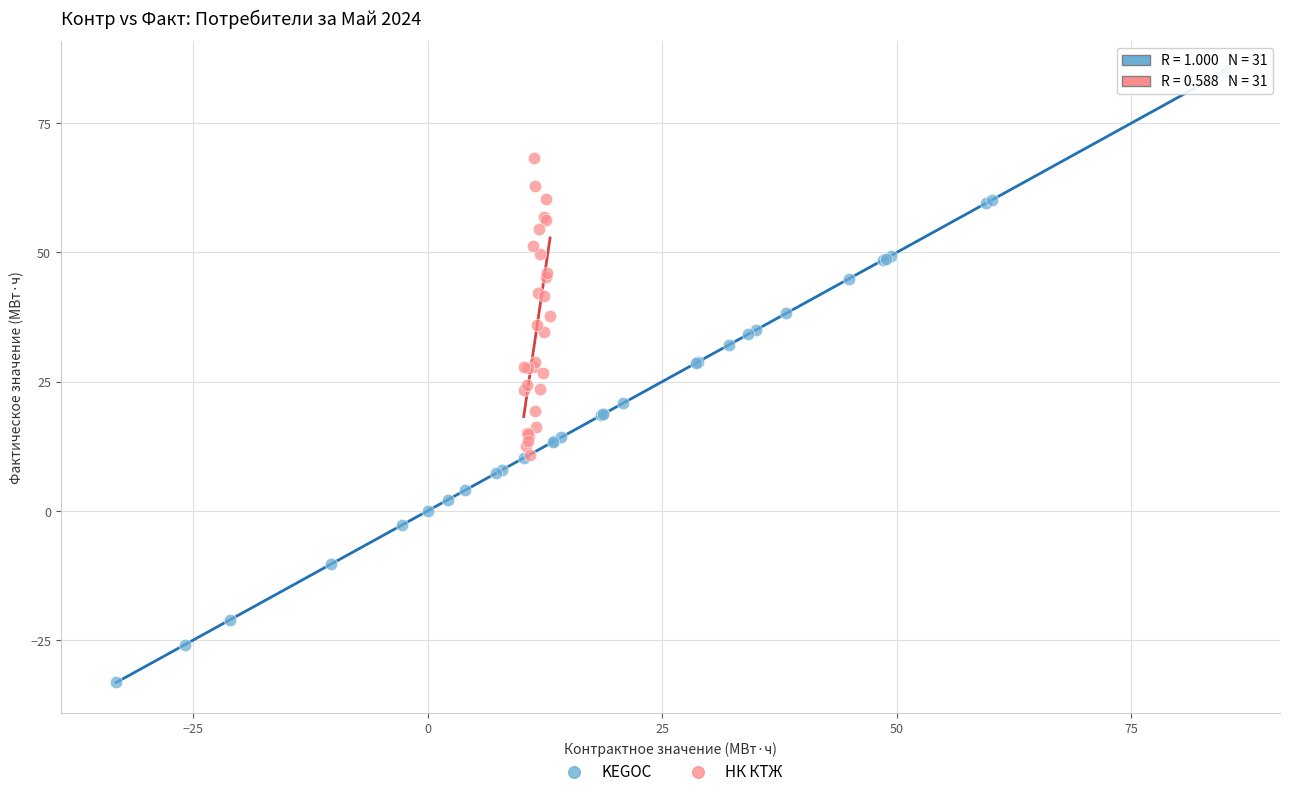

Which series reaches the minimum Y coordinate?

KEGOC